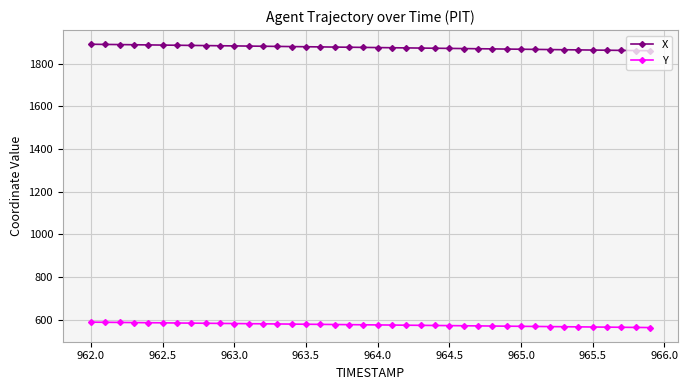

List the series in order of their peak value, highest first.

X, Y